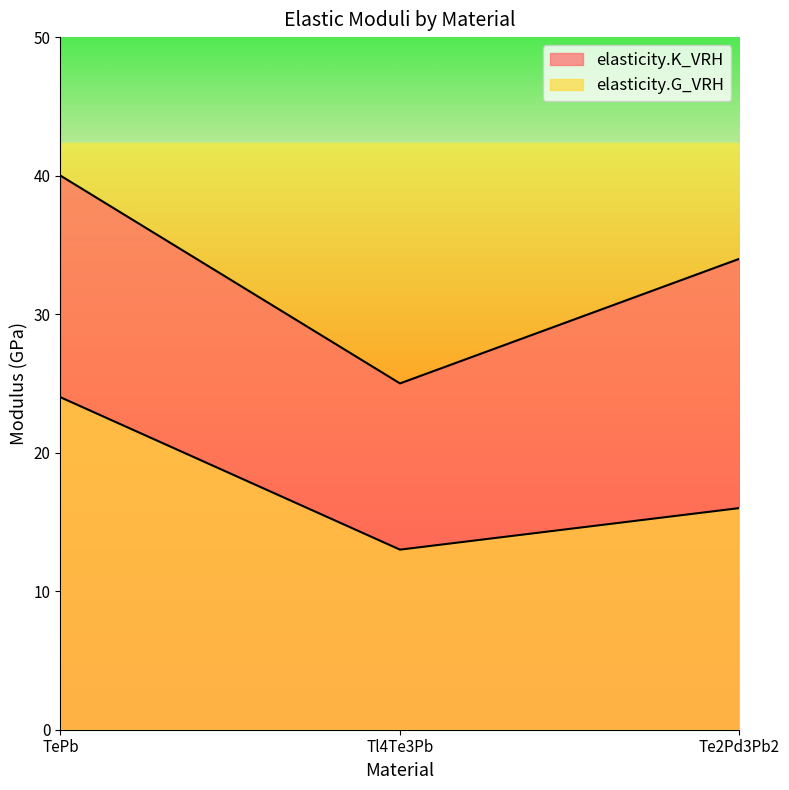

What is the average value of the elasticity.K_VRH series?

33